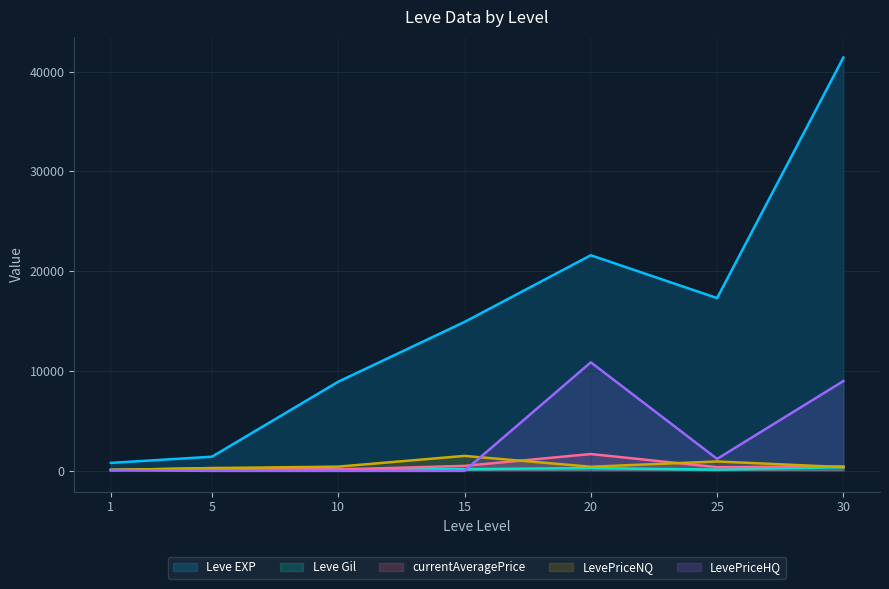

At which label does Leve EXP first exceed 14920?

20